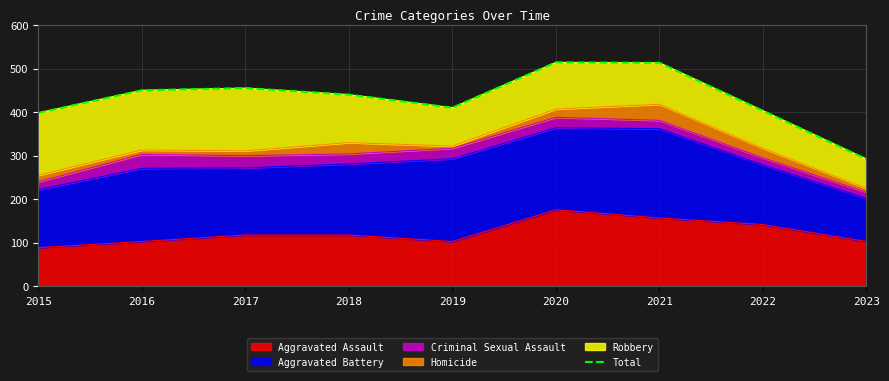

What is the change in value from 2022 to 2023?

-111